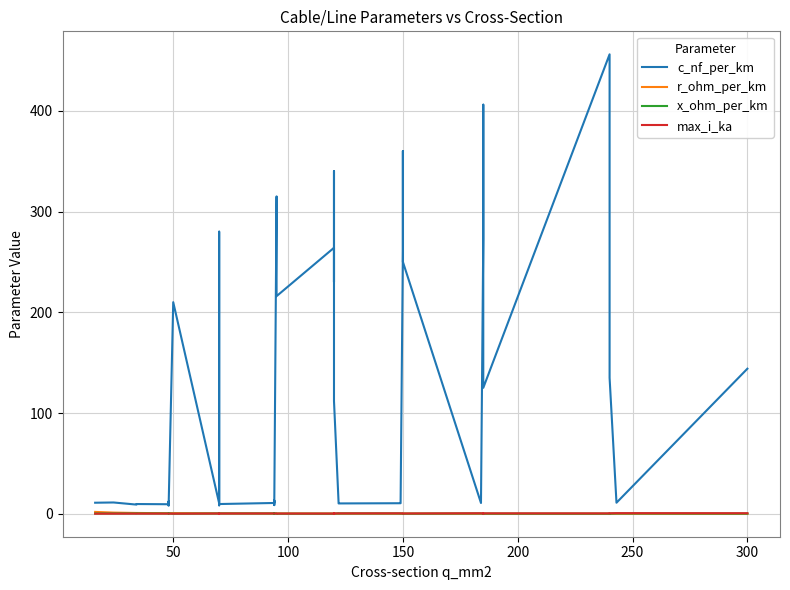

What is the approximate value of x_ohm_per_km at 200?

0.4